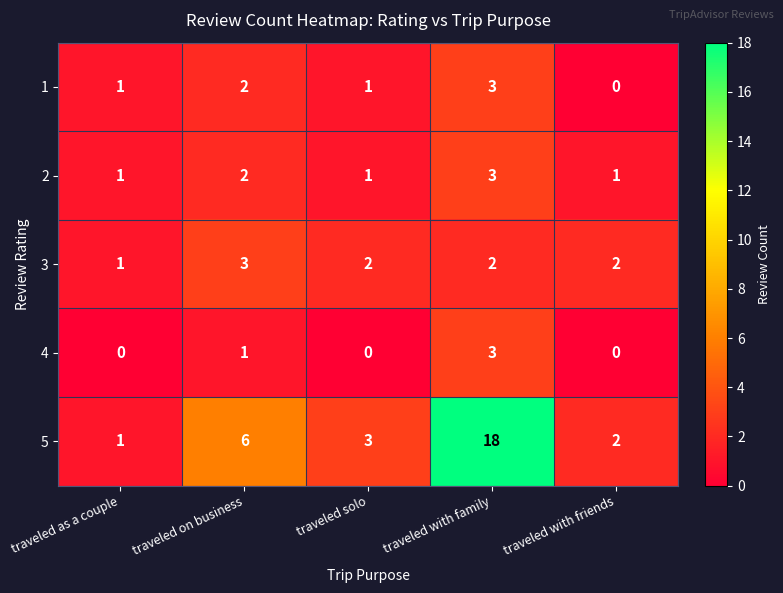

How many distinct data groups are displayed?

5